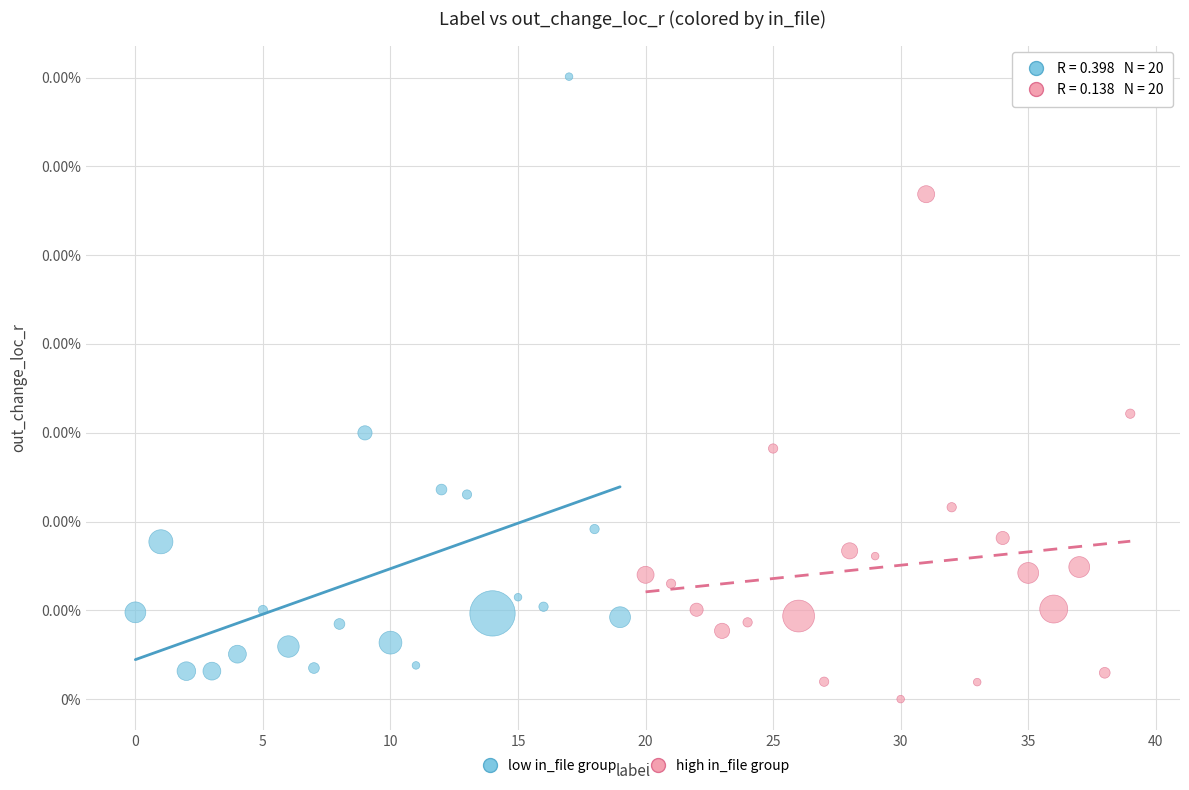

What are all the series names shown in the legend?

low in_file group, high in_file group